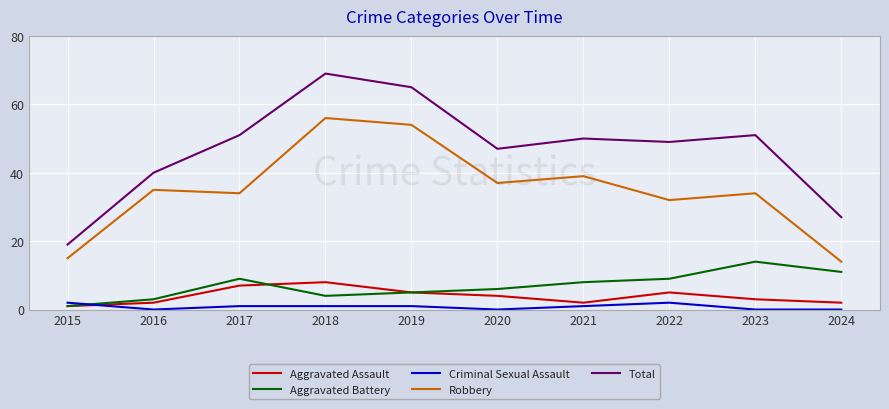

At how many categories does at least one series exceed 58?

2